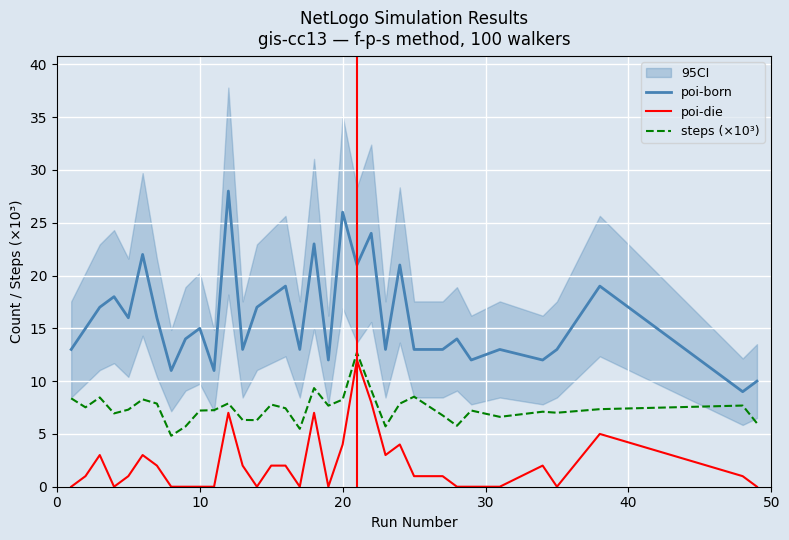

What is the maximum value for poi-born?

28.0